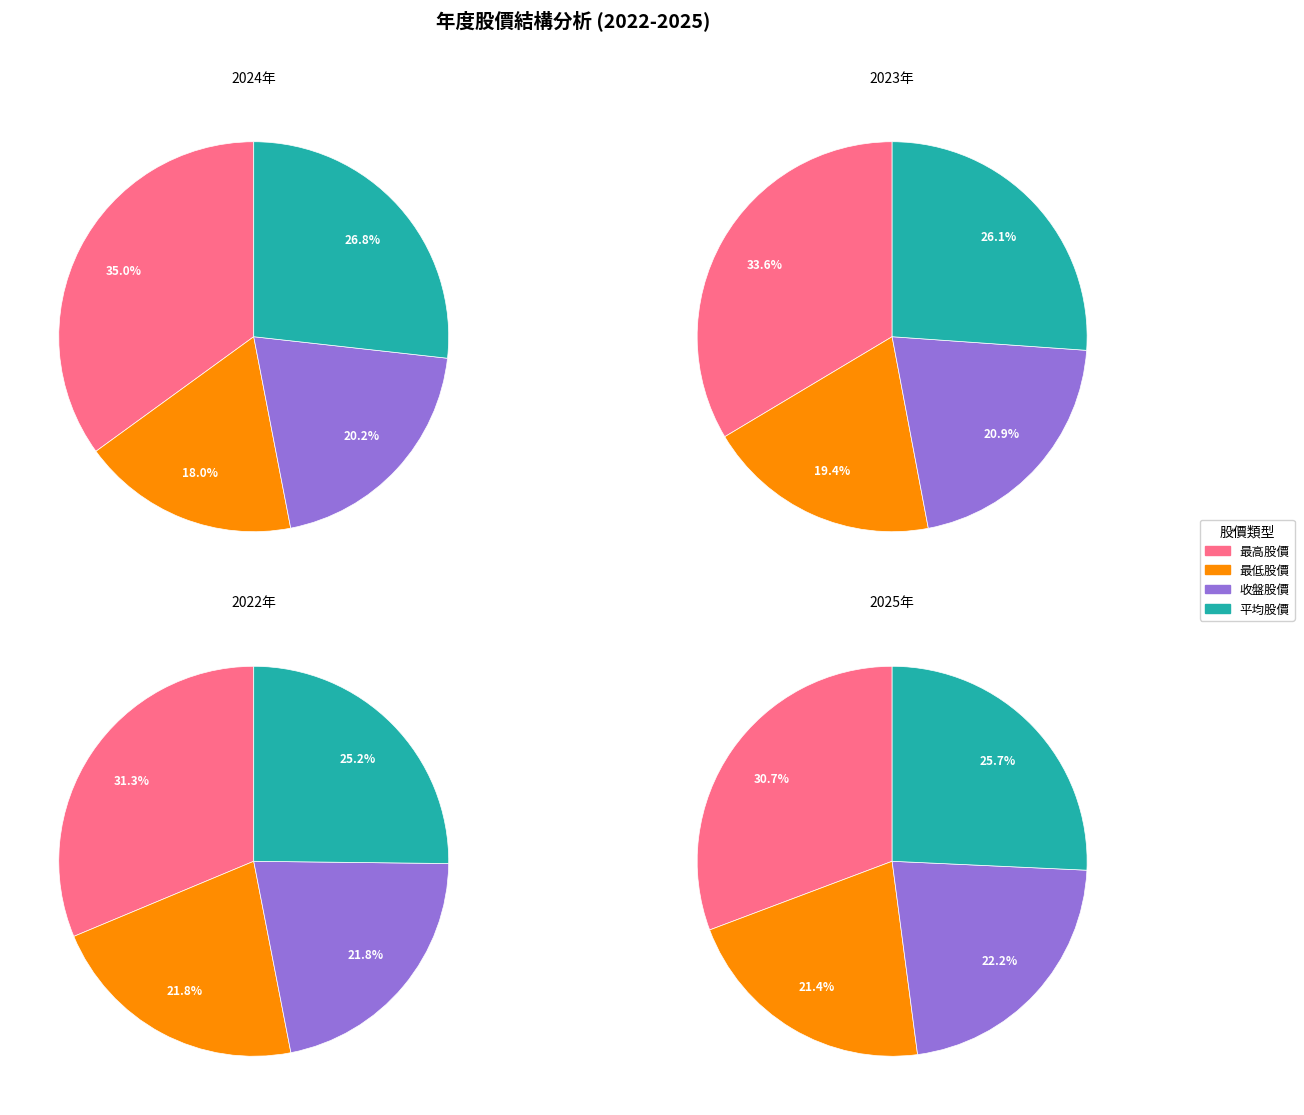

Which series has the widest spread of values?

最高股價